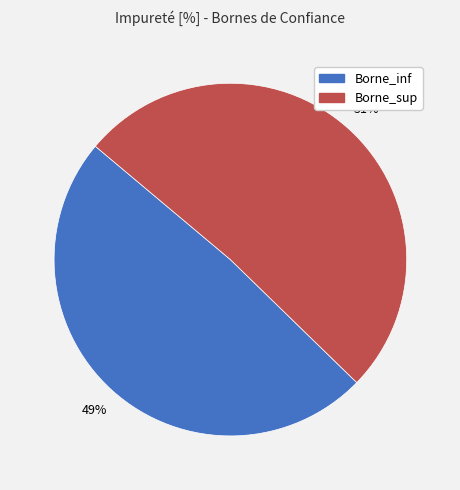

Do Borne_inf and Borne_sup together represent more than half of the pie?

Yes